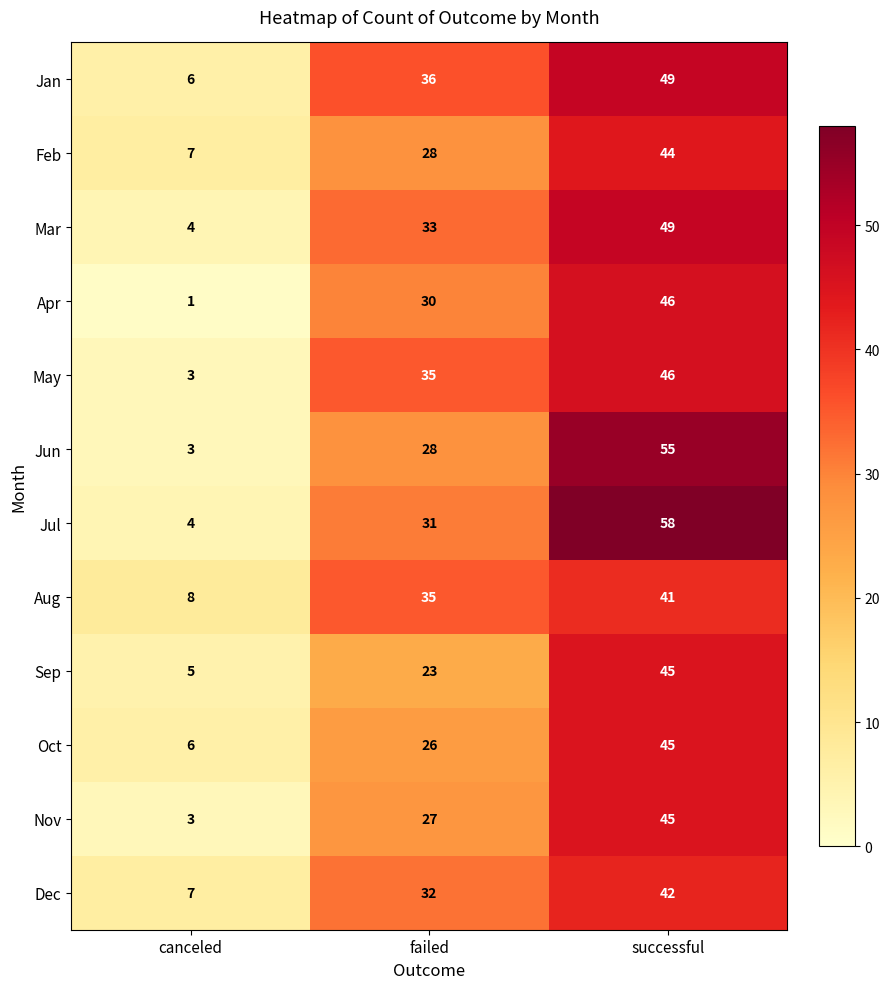

At which category does the chart reach its peak across all series?

successful